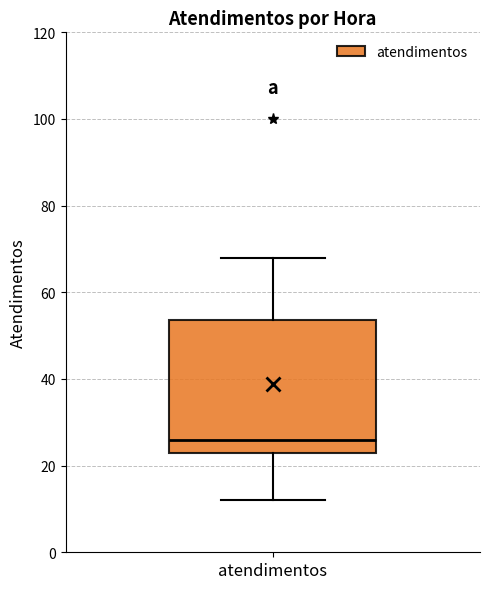

Transcribe this box plot: give where the median line is, the range the box spans, and where the two whiskers end, as read against the y-axis. The values are not printed on the chart, so give them approximately, as read against the axis.

median 26, box 24 to 54, whiskers 12 to 68